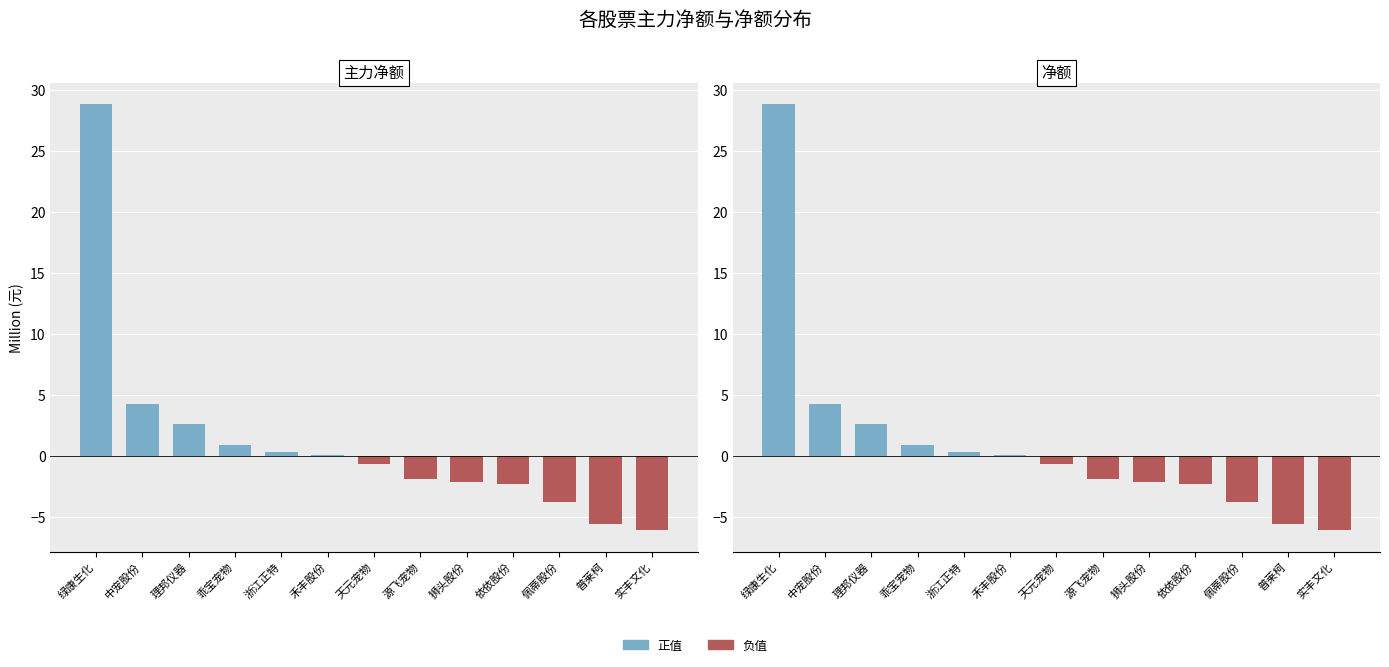

At how many categories does at least one series exceed 8?

1